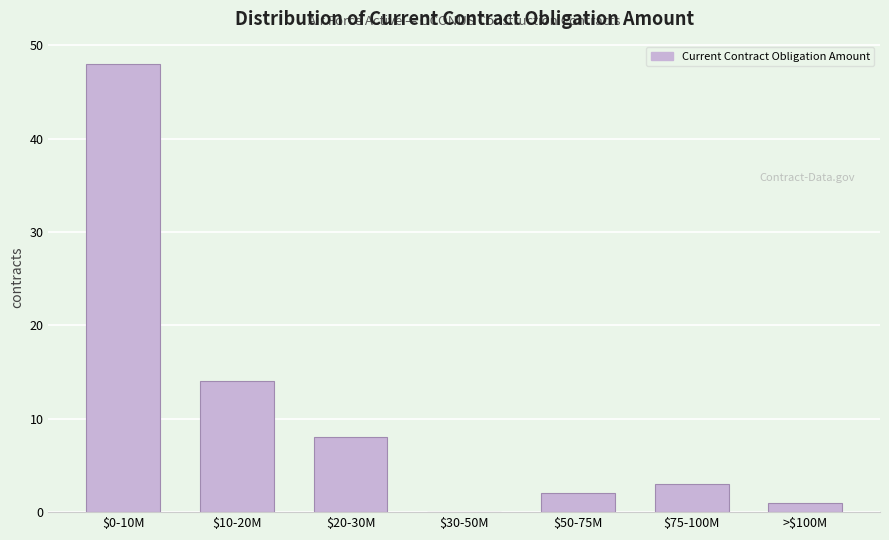

What is the approximate value at $10-20M, to the nearest 5?

15